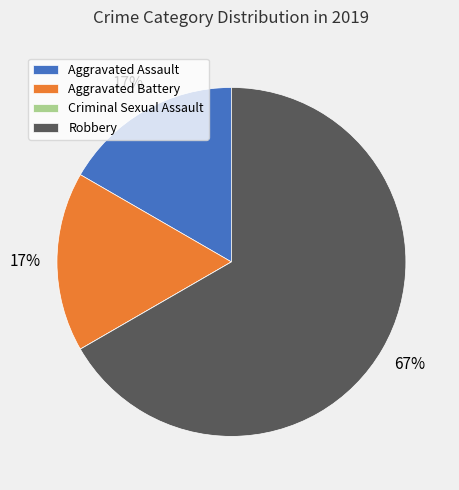

To the nearest percent, what is the combined percentage of Robbery and Aggravated Battery?

83%